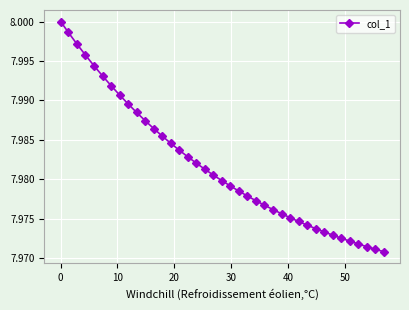

True or false: there are more than 1 points higher than both neighbors.

False